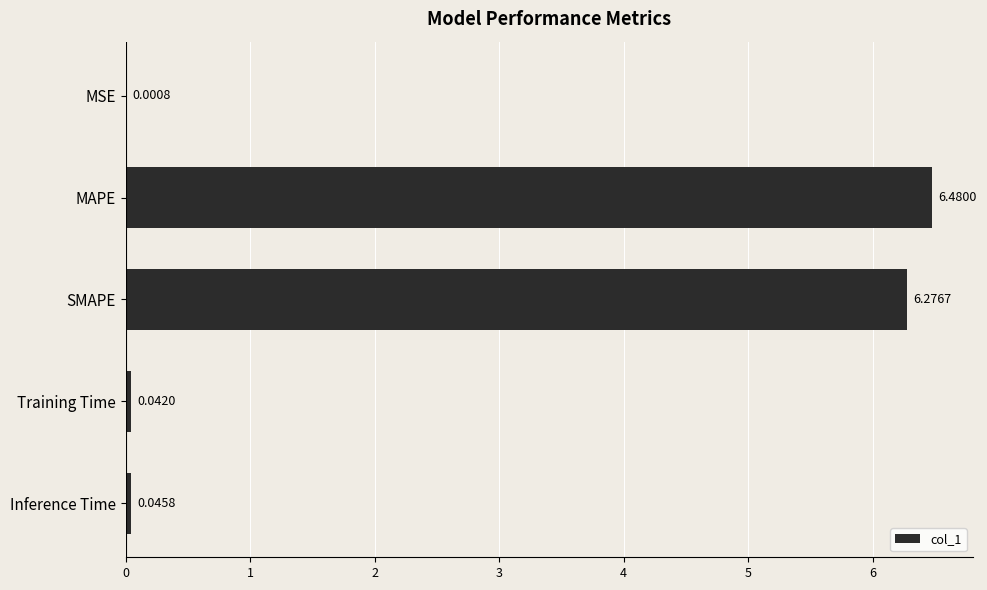

What is the change in value from MAPE to Inference Time?

-6.4